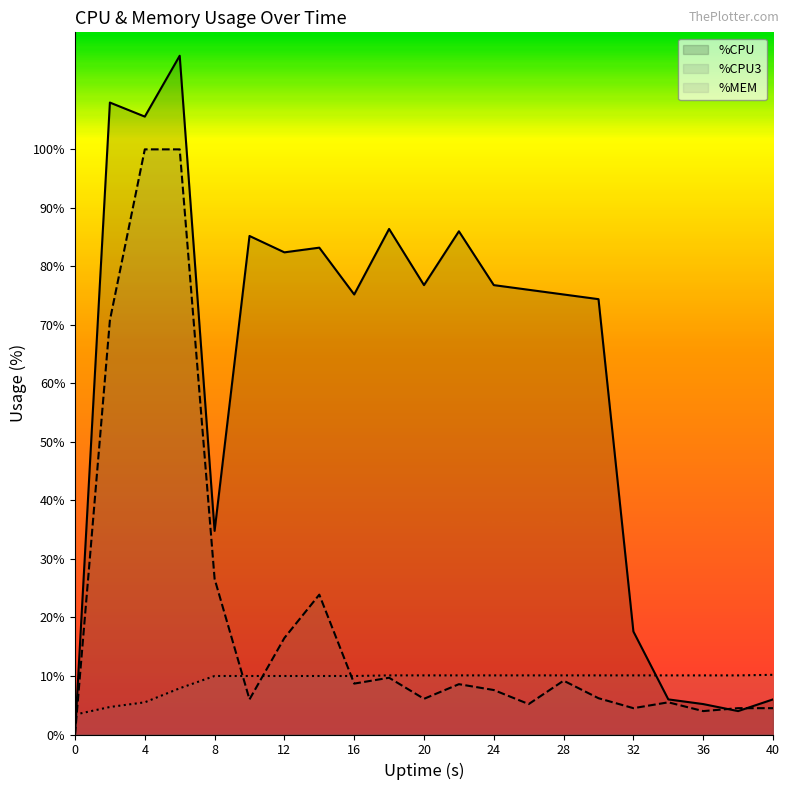

How many data points in %CPU3 are less than 7?

10